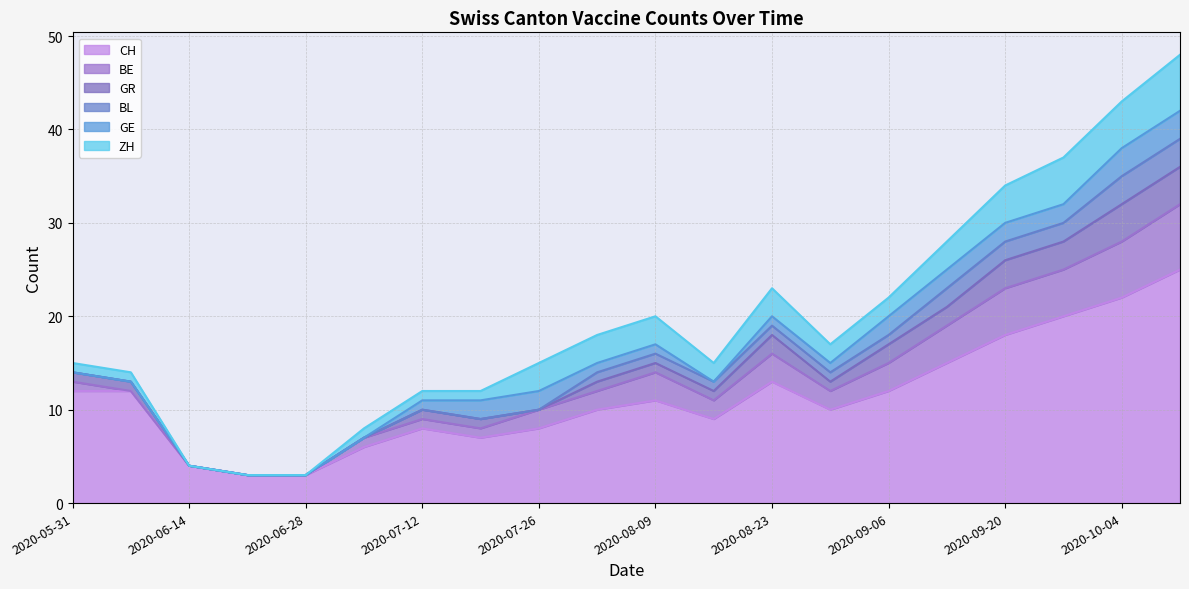

True or false: GR and BE intersect in this chart.

False